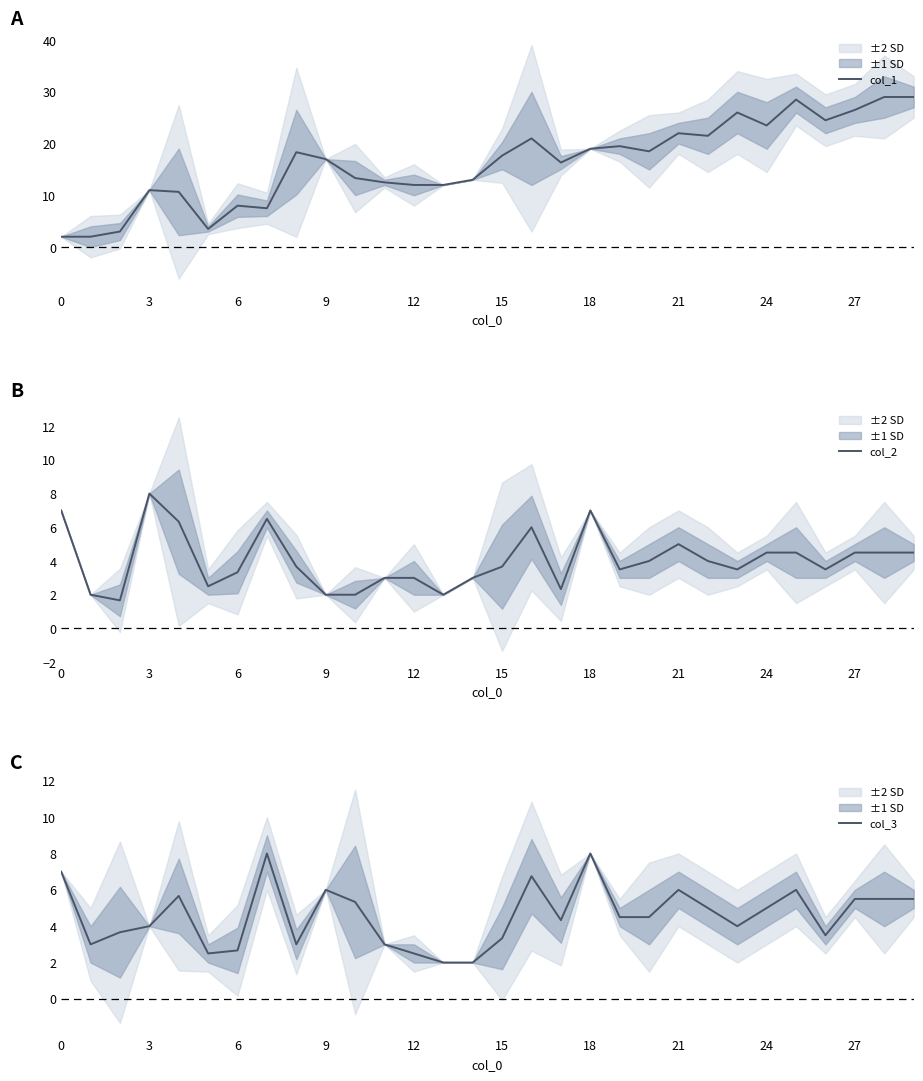

In col_1, how many points are lower than both neighbors (excluding endpoints)?

7